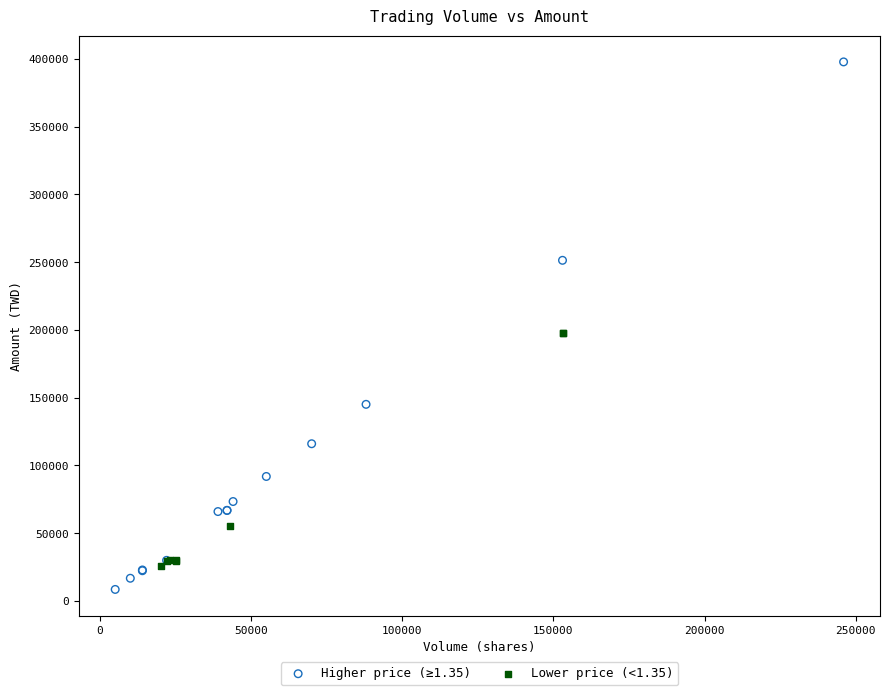

Which series reaches the maximum Y coordinate?

Higher price (≥1.35)